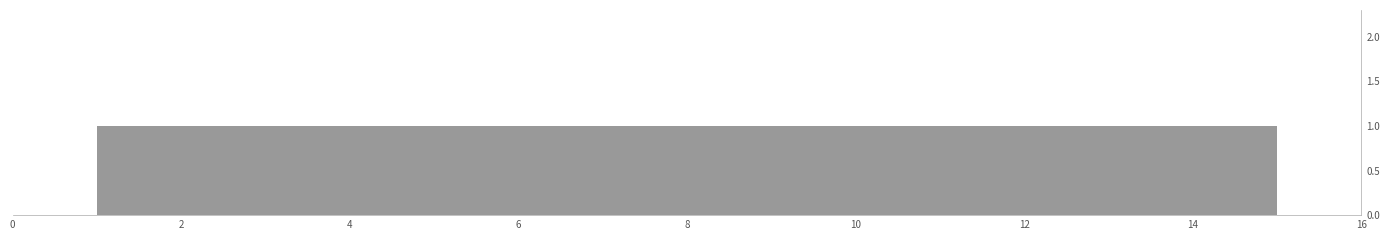

Reading left to right, list every bar in this chart as the range it spans on the x-axis followed by its height. Neither the bar edges nor the heights are printed on the chart, so give them approximately, as read against the axes.

1.0 to 2.0: 1
2.0 to 2.8: 1
2.8 to 3.8: 1
3.8 to 4.8: 1
4.8 to 5.6: 1
5.6 to 6.6: 1
6.6 to 7.6: 1
7.6 to 8.4: 1
8.4 to 9.4: 1
9.4 to 10.4: 1
10.4 to 11.2: 1
11.2 to 12.2: 1
12.2 to 13.2: 1
13.2 to 14.0: 1
14.0 to 15.0: 1